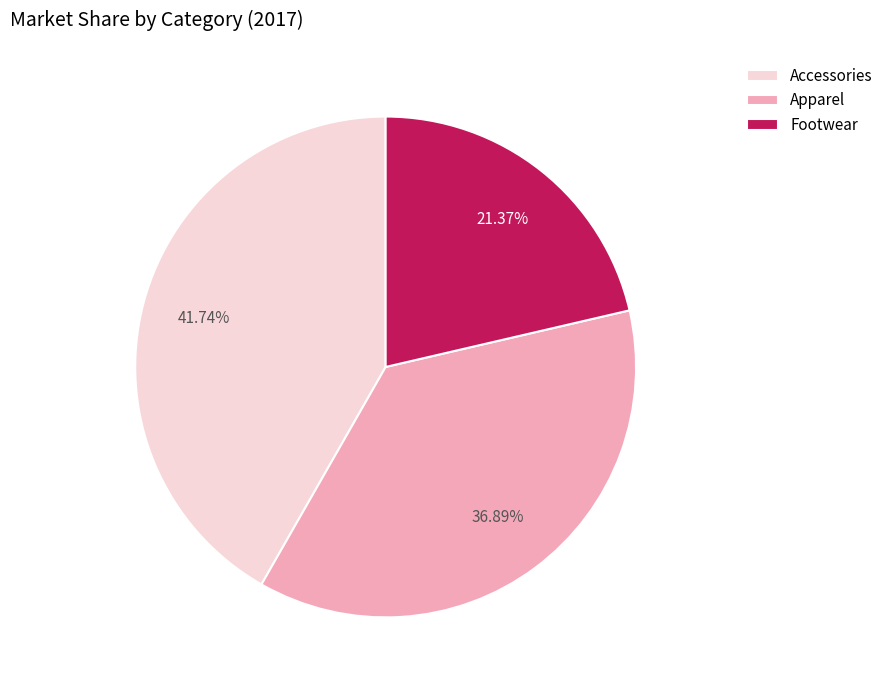

How many segments does this pie chart have?

3